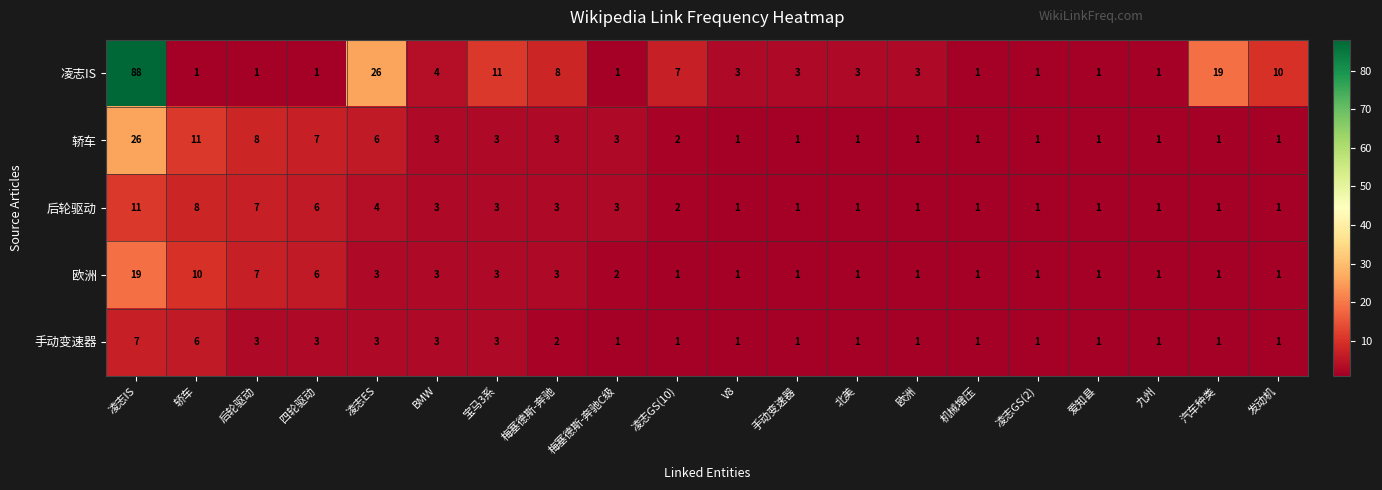

Count the number of data series in this chart.

5